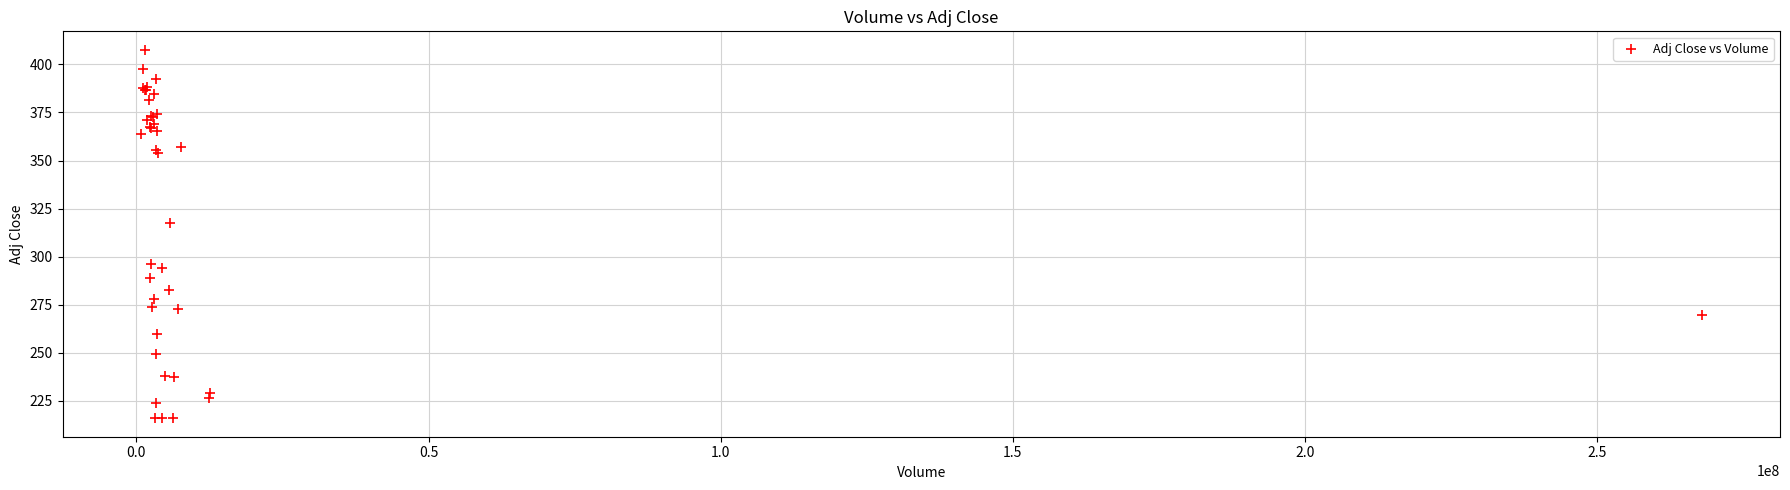

What Y value in the scatter plot is closest to 311?

317.4